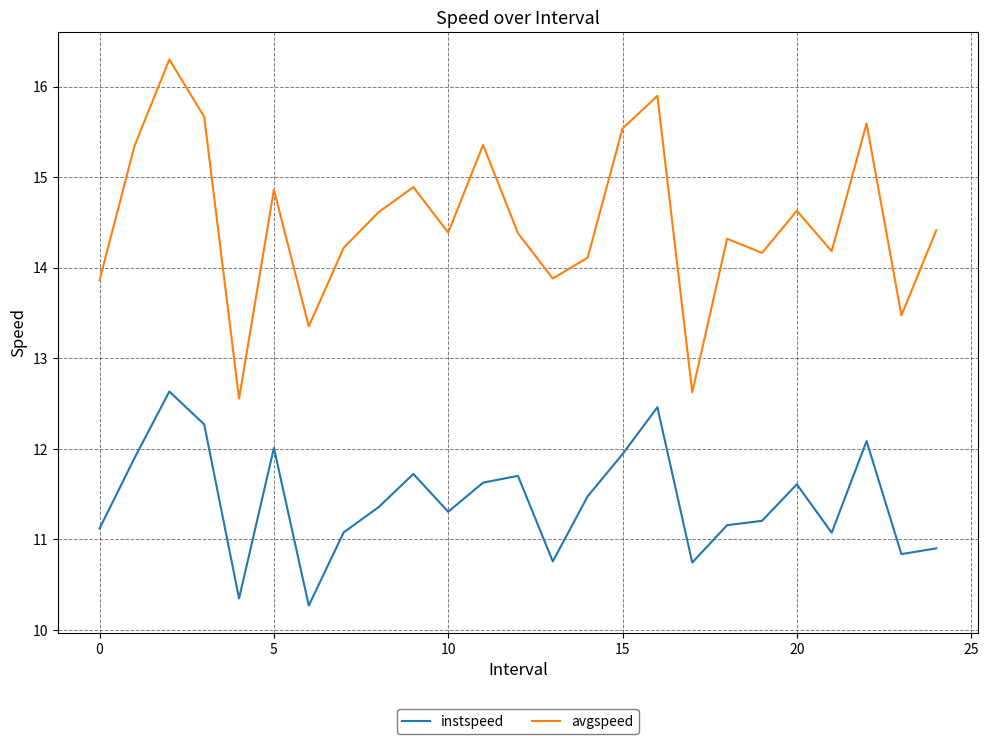

What are all the series names shown in the legend?

instspeed, avgspeed